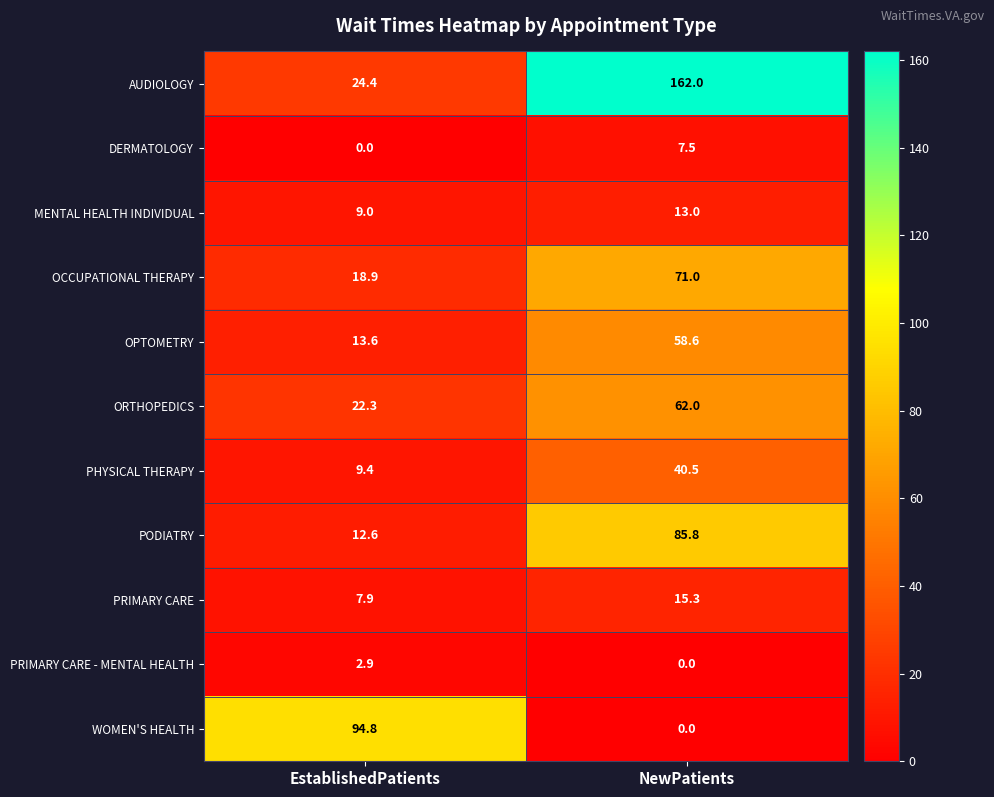

The value of AUDIOLOGY at EstablishedPatients is 11.3. True or false?

False